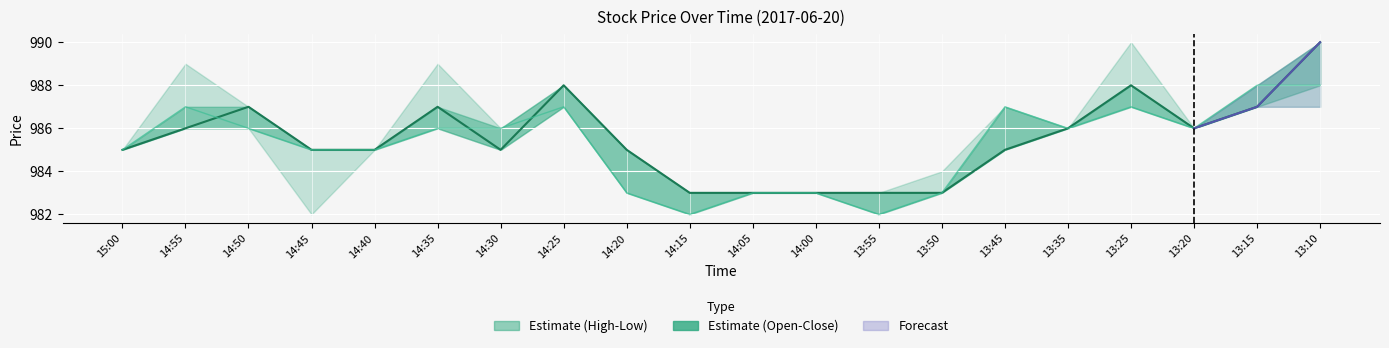

List the labels in order of Close value, smallest first.

14:15, 14:05, 14:00, 13:55, 13:50, 15:00, 14:45, 14:40, 14:30, 14:20, 13:45, 14:55, 13:35, 13:20, 14:50, 14:35, 13:15, 14:25, 13:25, 13:10